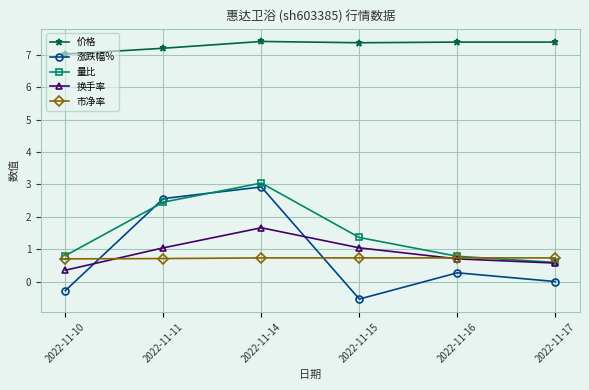

Which series has the widest spread of values?

涨跌幅%